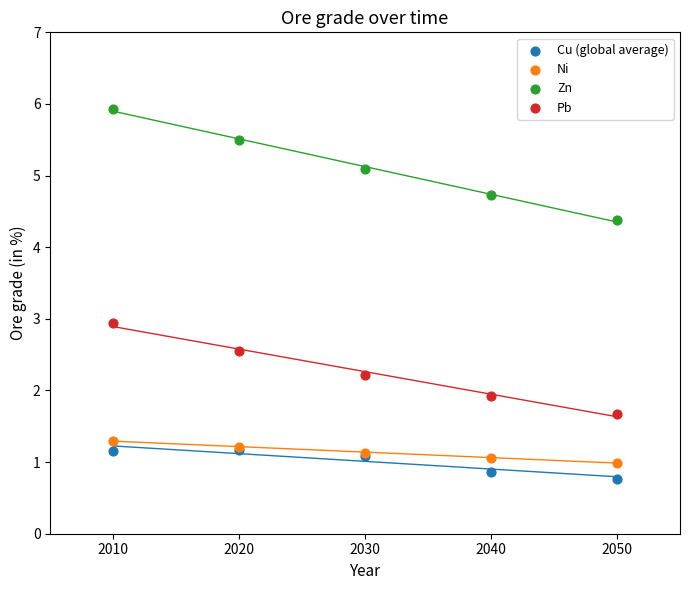

Which series contains the lowest Y value?

Cu (global average)